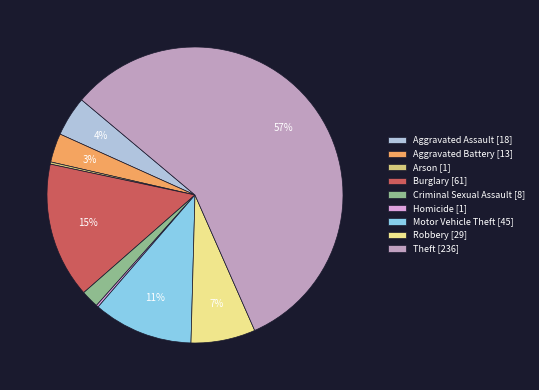

To the nearest percent, what percentage of the pie is Robbery [29]?

7%